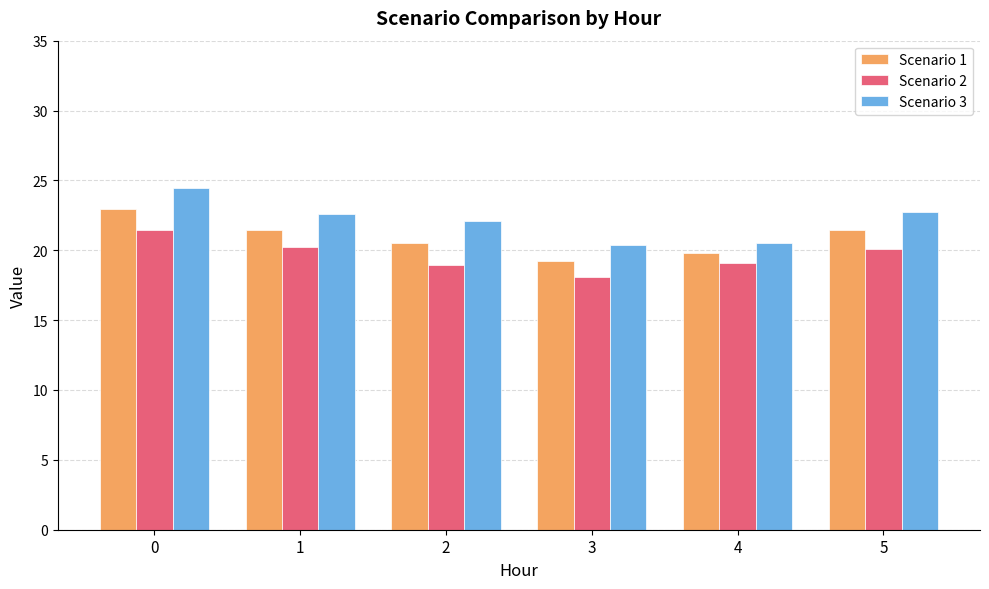

List the series in order of their peak value, highest first.

Scenario 3, Scenario 1, Scenario 2